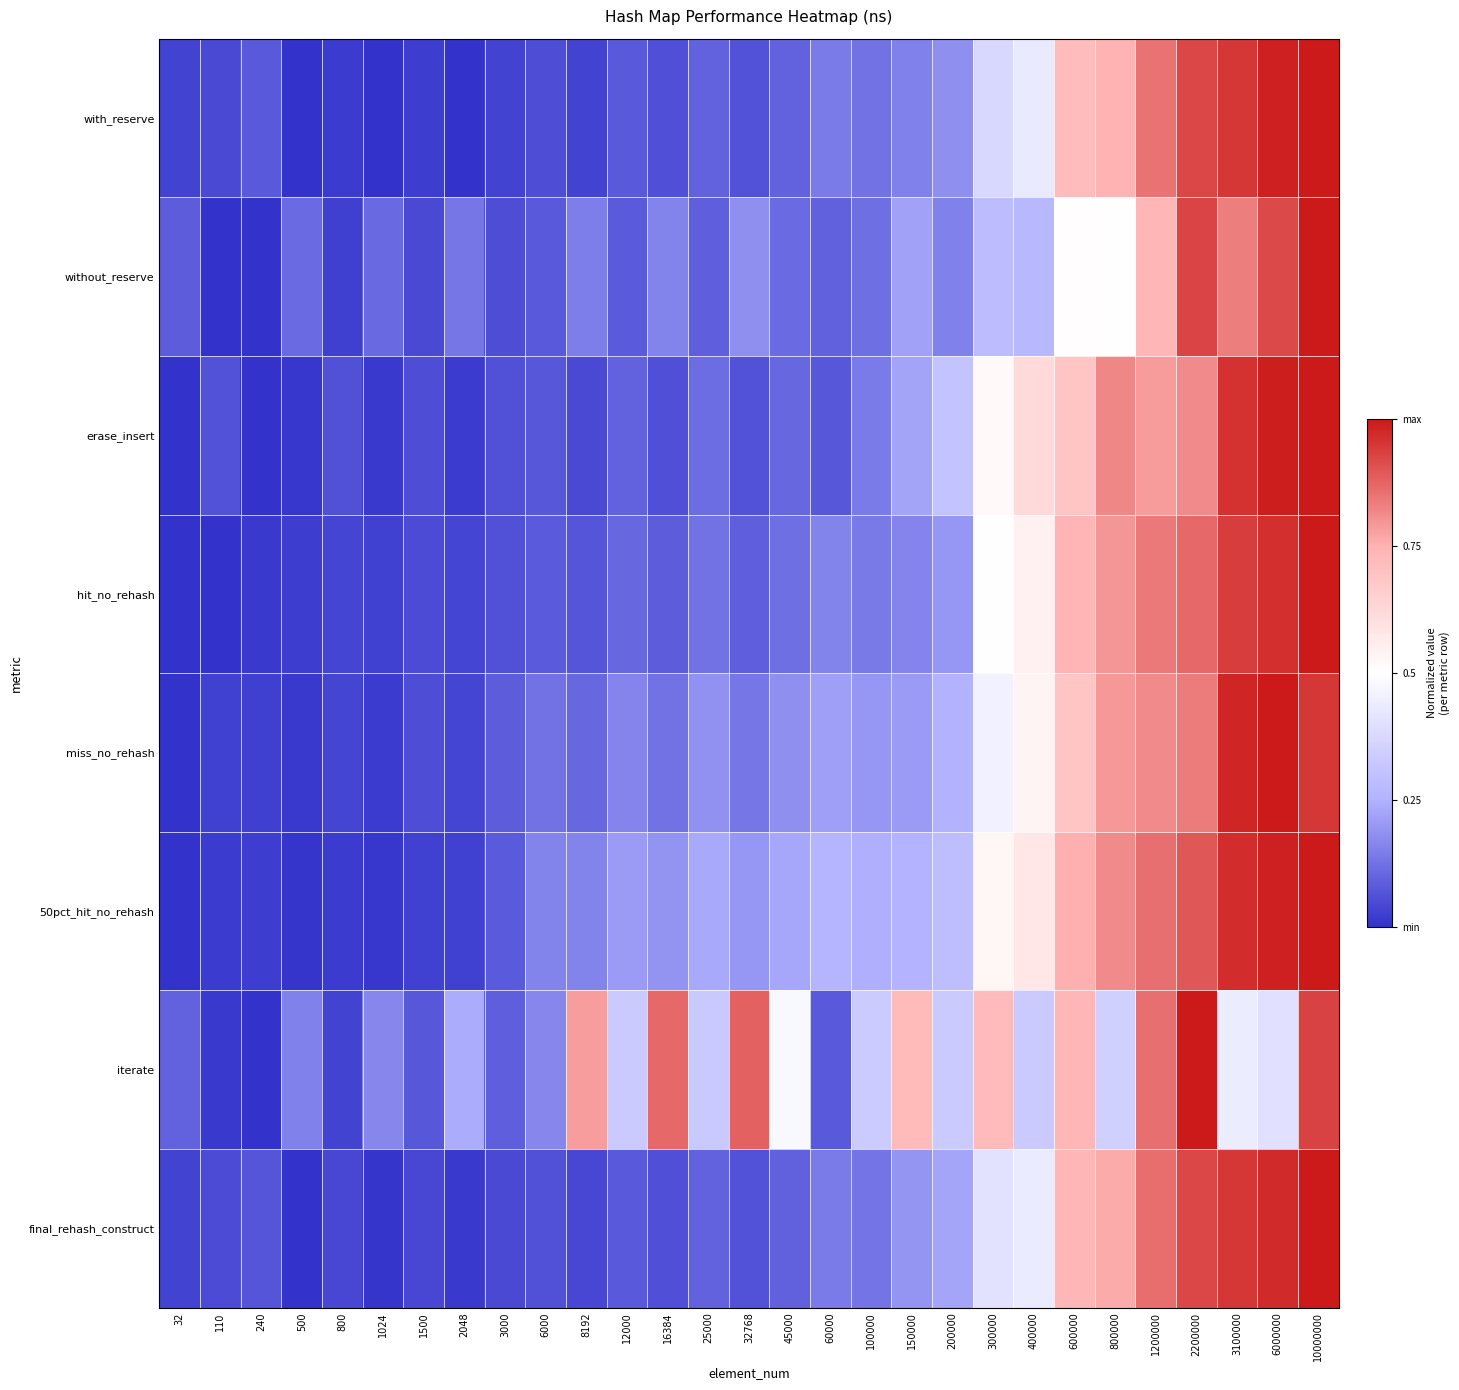

At which category is the sum across all series the highest?

10000000